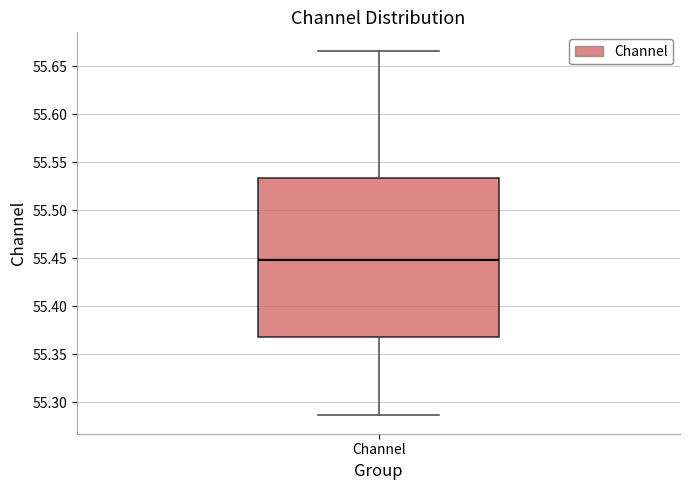

Transcribe this box plot: give where the median line is, the range the box spans, and where the two whiskers end, as read against the y-axis. The values are not printed on the chart, so give them approximately, as read against the axis.

median 55.450, box 55.370 to 55.535, whiskers 55.285 to 55.665